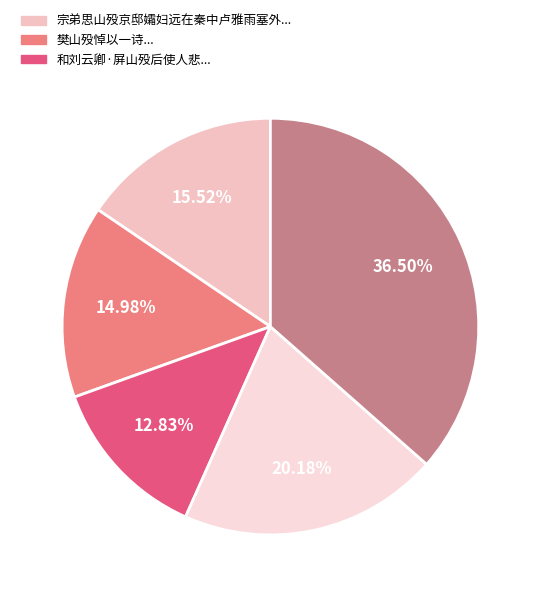

To the nearest percent, what is the difference between the largest and smallest slice percentages?

24%